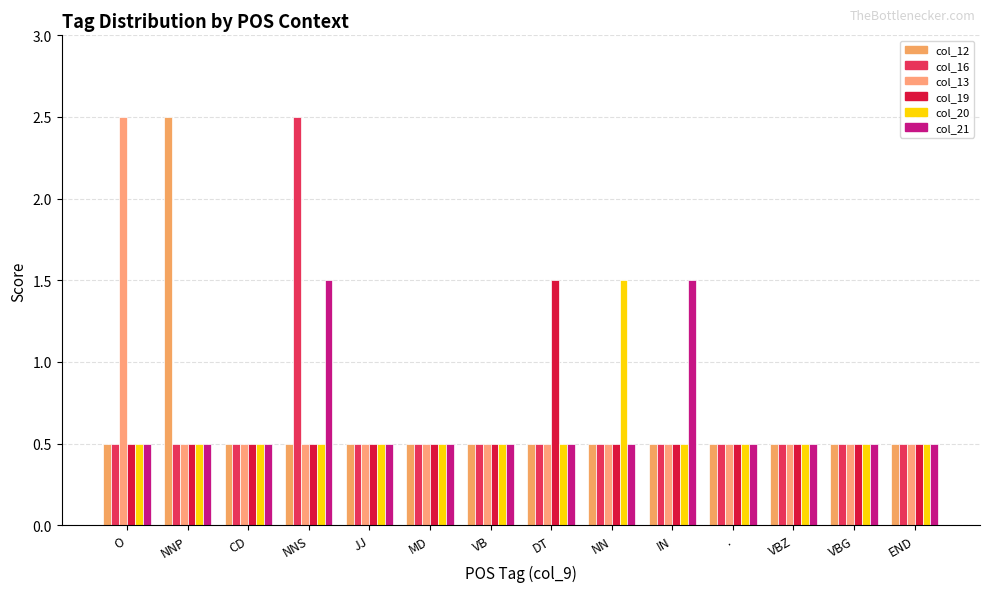

Where is col_20 nearest to the value 1?

O